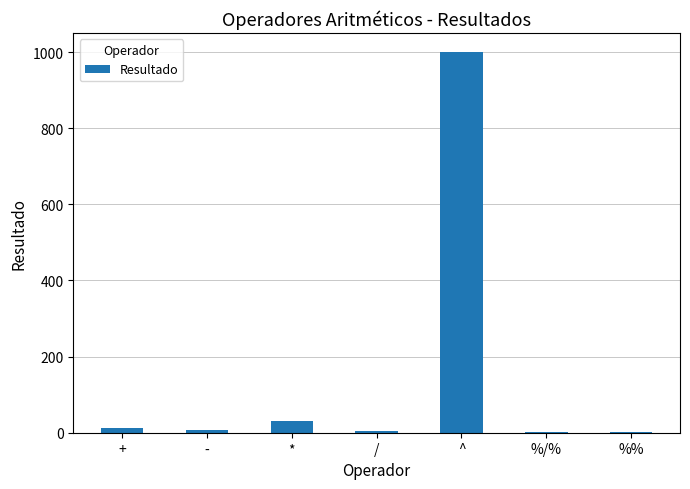

What is the sum of all values?

1057.3